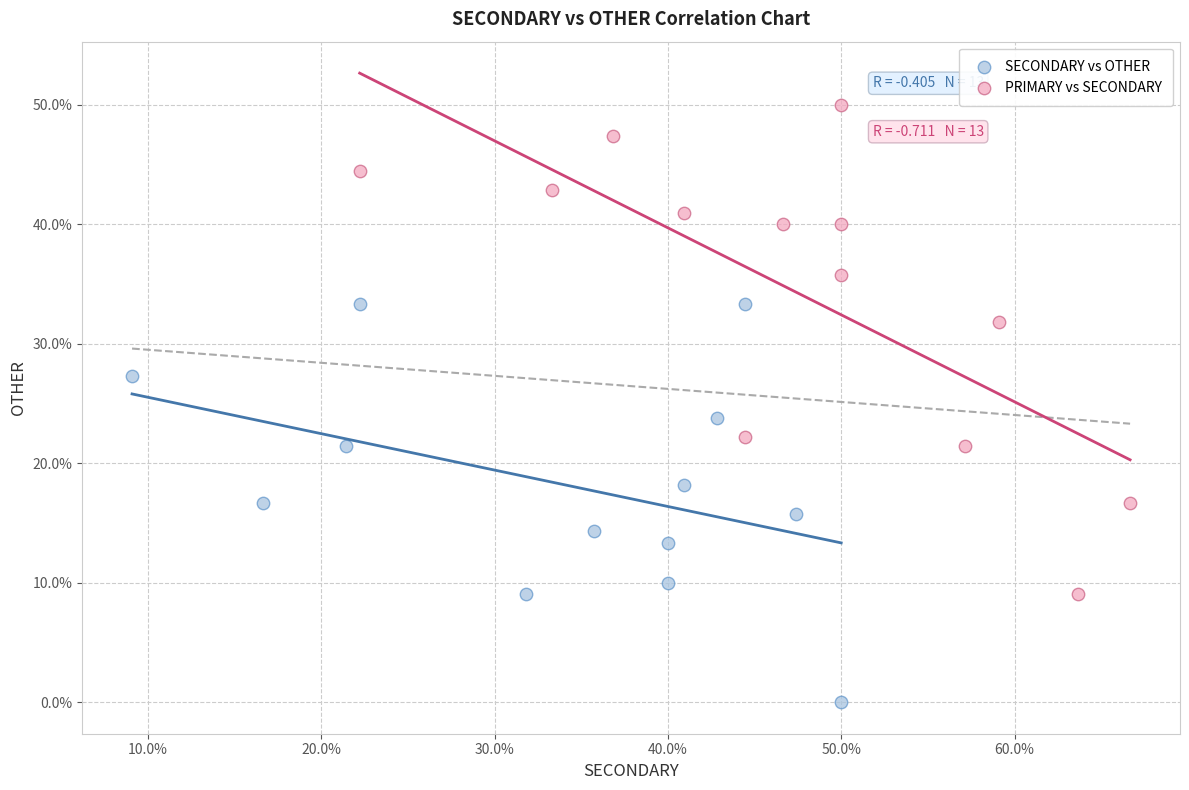

Which series reaches the maximum Y coordinate?

PRIMARY vs SECONDARY